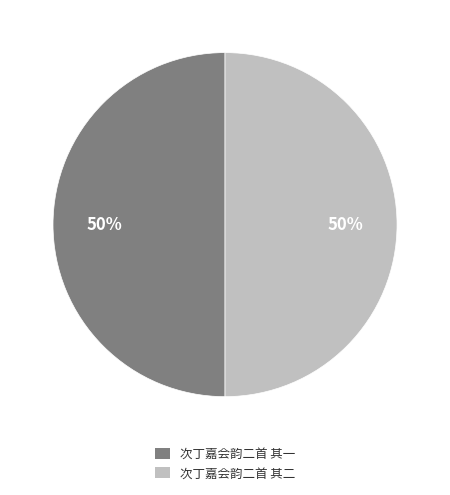

To the nearest percent, what is the combined percentage of 次丁嘉会韵二首 其一 and 次丁嘉会韵二首 其二?

100%